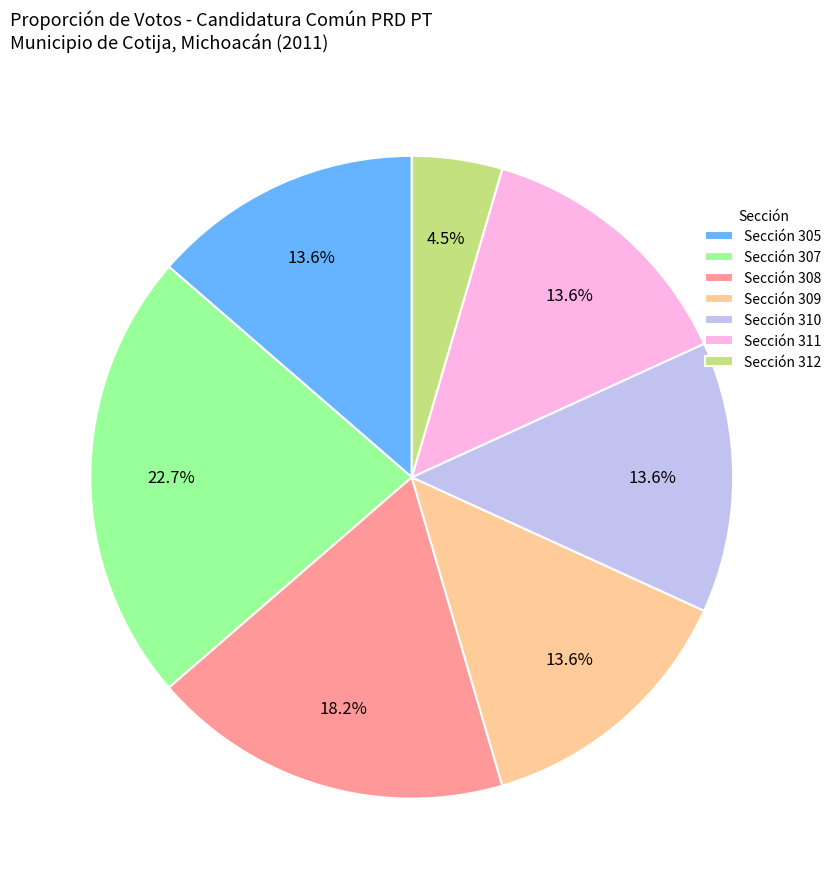

Which slice is the smallest?

Sección 312